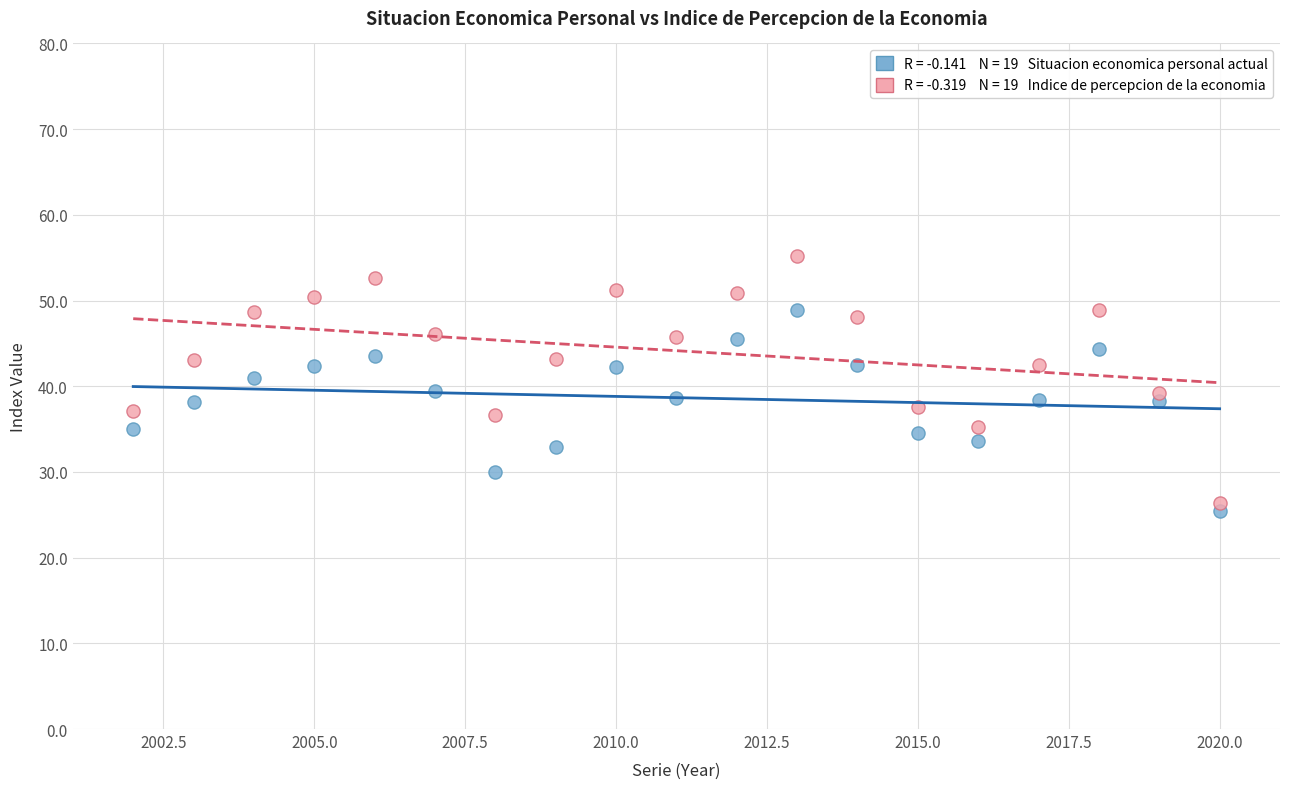

Across all data points, what is the range of X values (max minus min)?

18.0